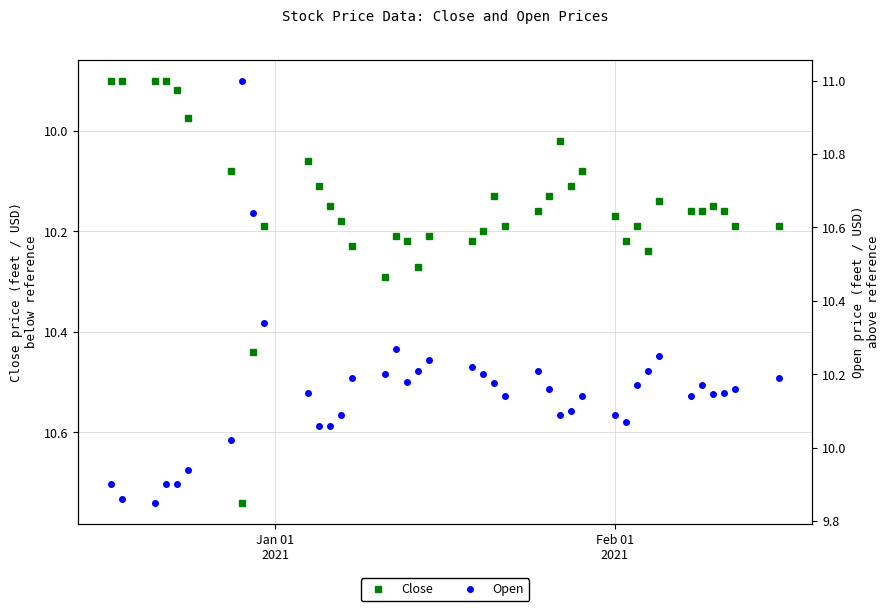

What is the minimum value for Close?

9.9